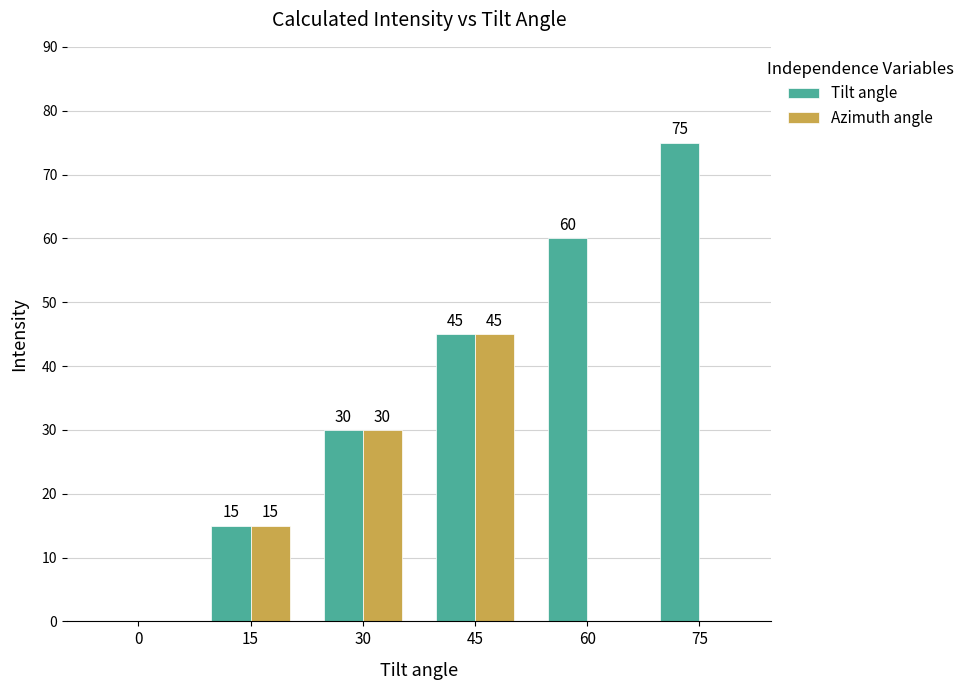

At which label does Azimuth angle reach its peak?

45